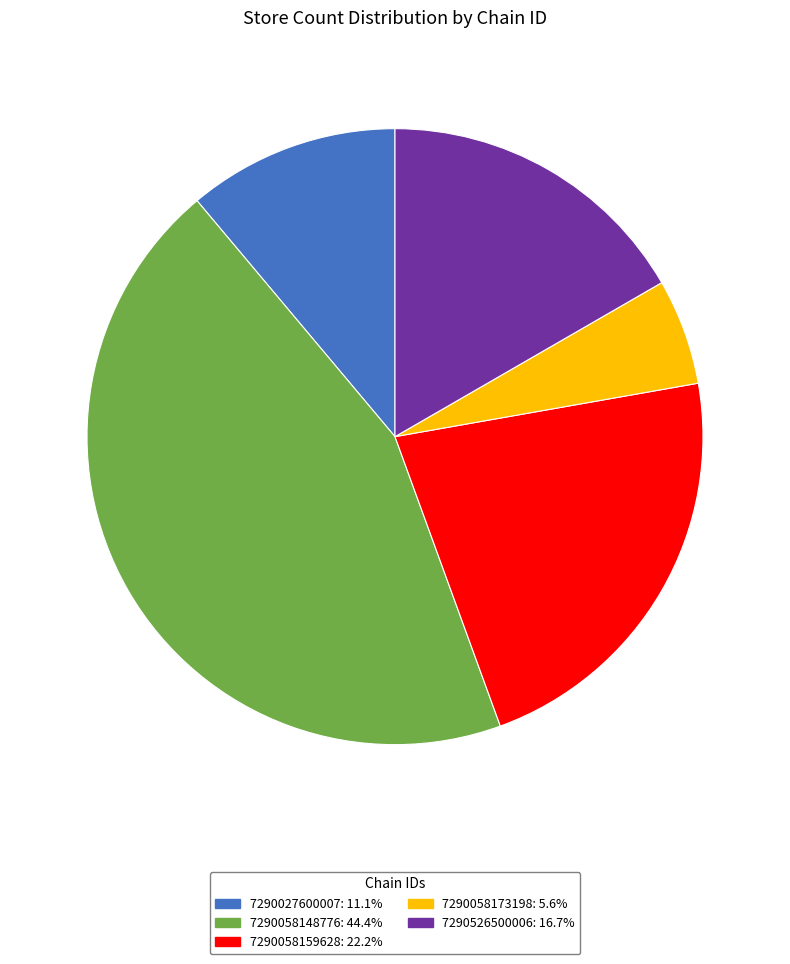

Is the sum of 7290058173198 and 7290058159628 greater than half?

No